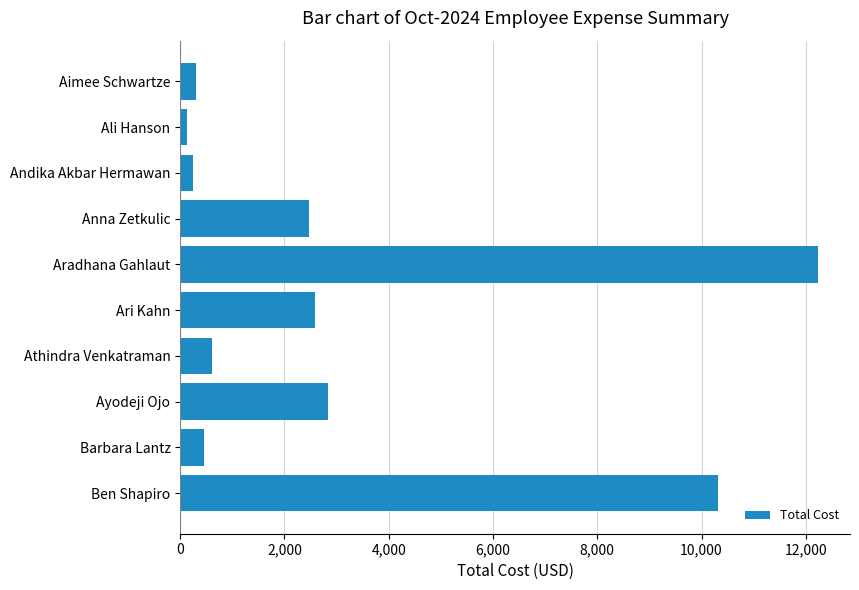

Where is the data nearest to the value 6184?

Ayodeji Ojo